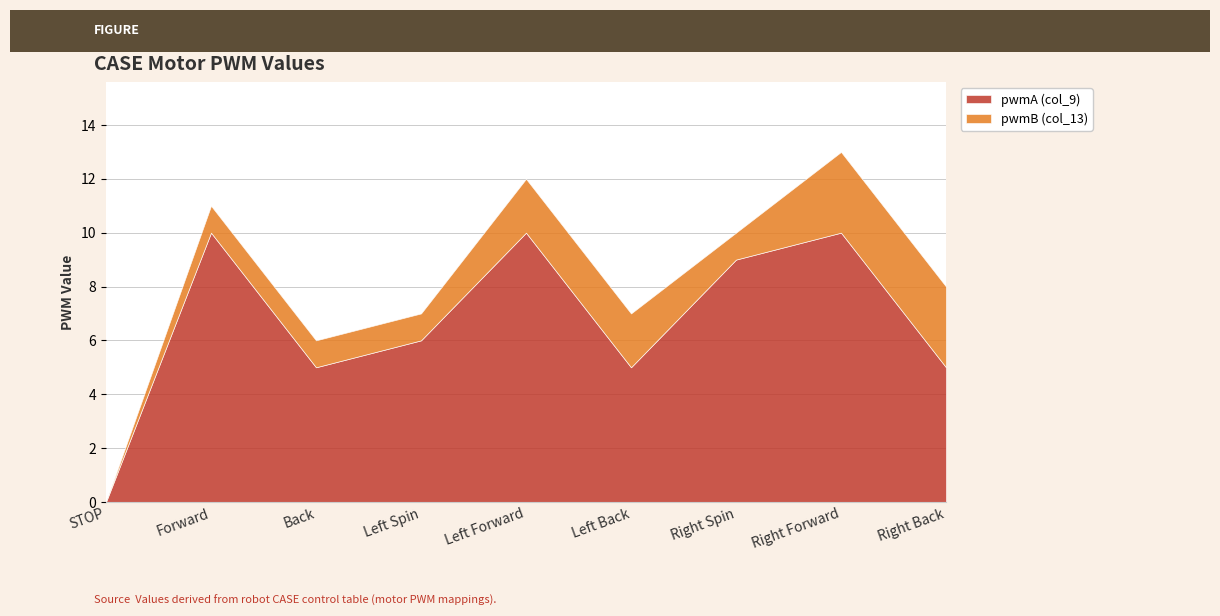

The value of pwmB (col_13) at Forward is 1. True or false?

True